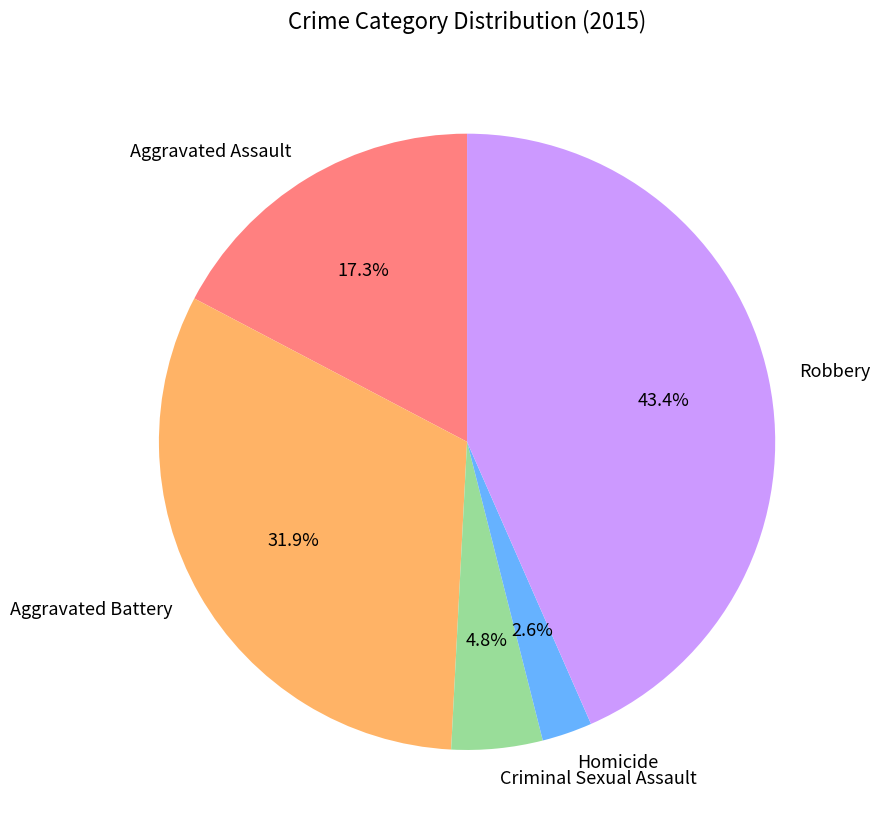

To the nearest percent, what portion does Homicide represent?

3%